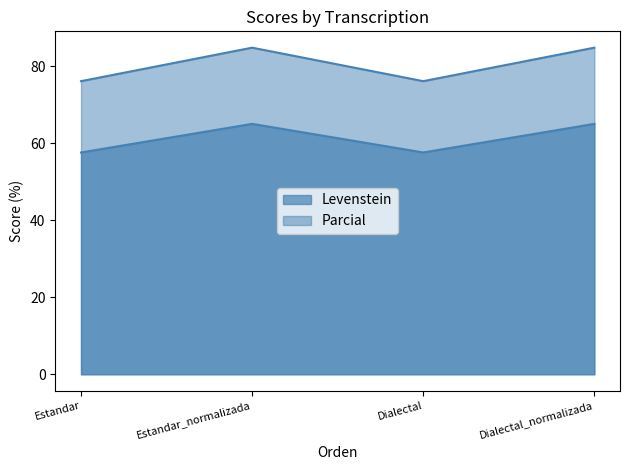

List the series in order of their peak value, lowest first.

Levenstein, Parcial